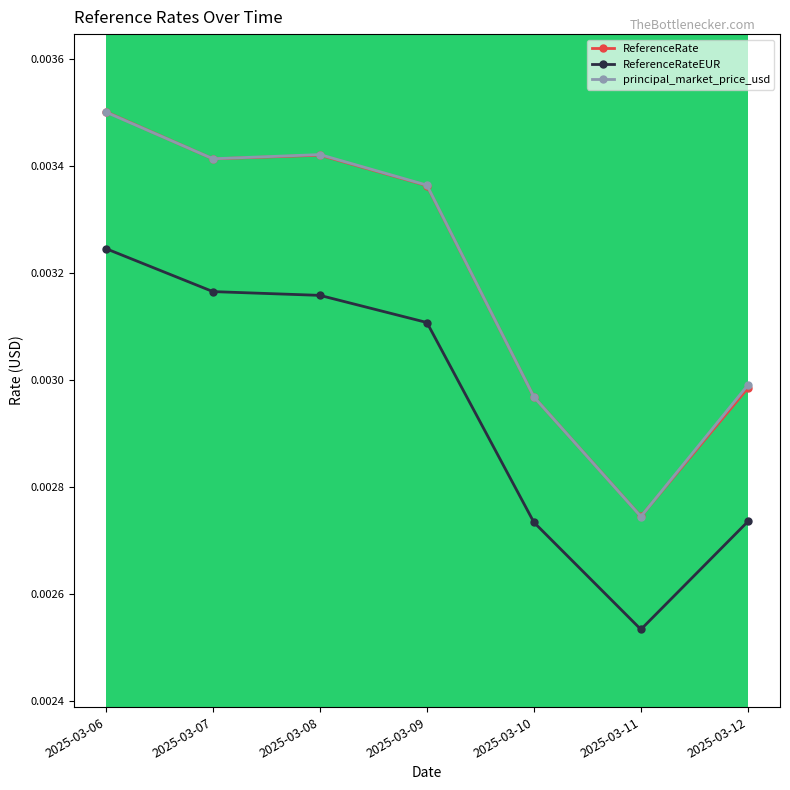

True or false: ReferenceRate and ReferenceRateEUR intersect in this chart.

False